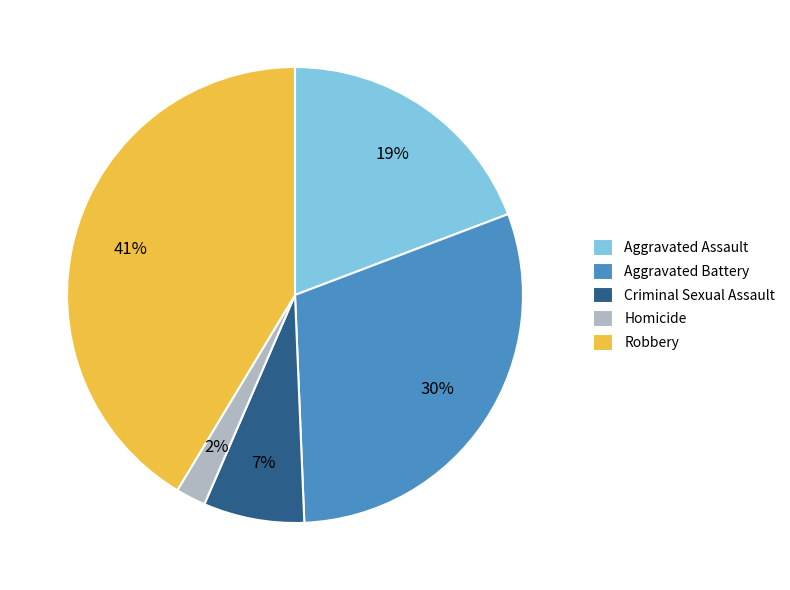

To the nearest percent, what portion does Aggravated Assault represent?

19%